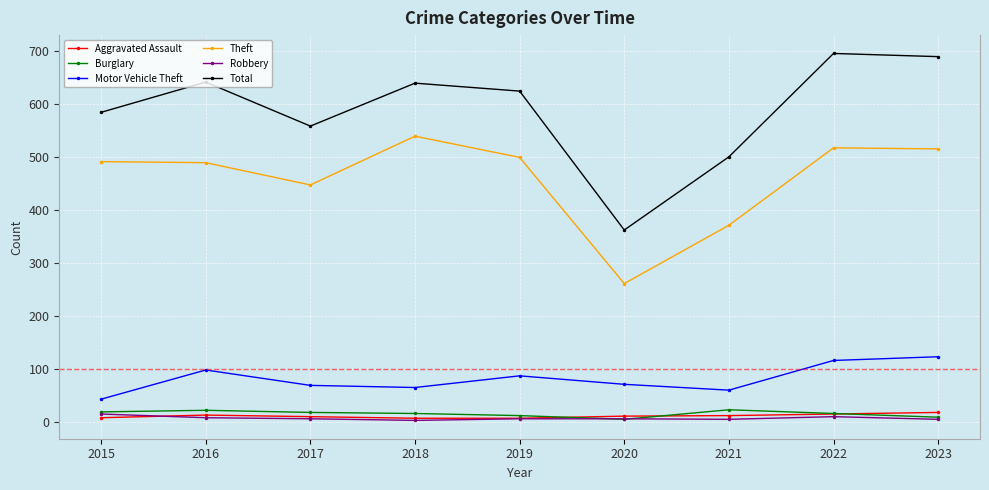

The value of Total at 2017 is 558. True or false?

True